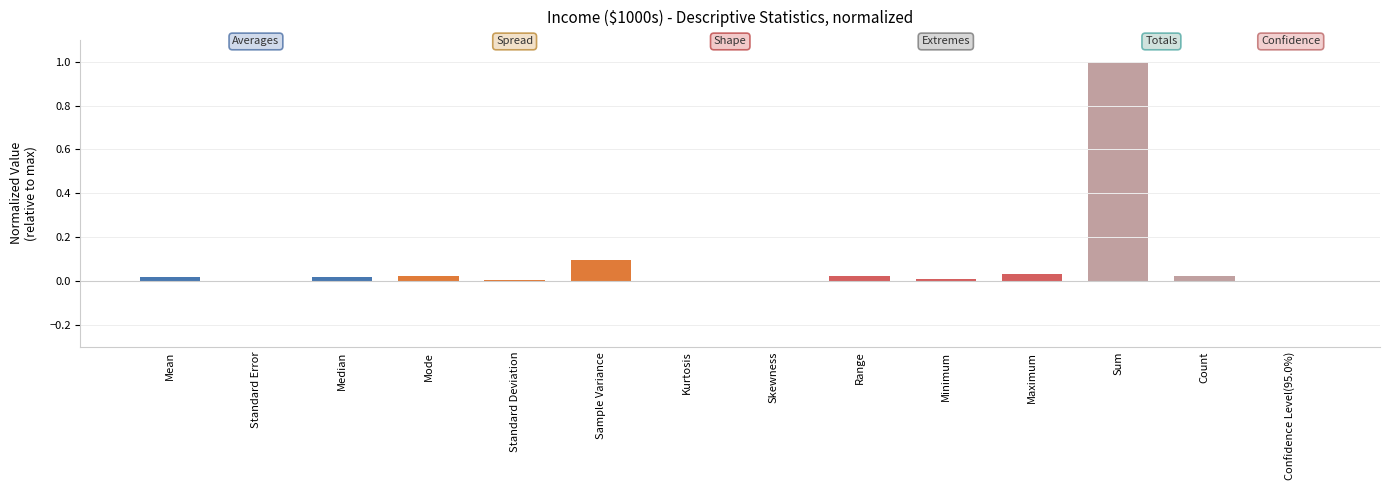

What is the maximum value shown in the chart?

1.0